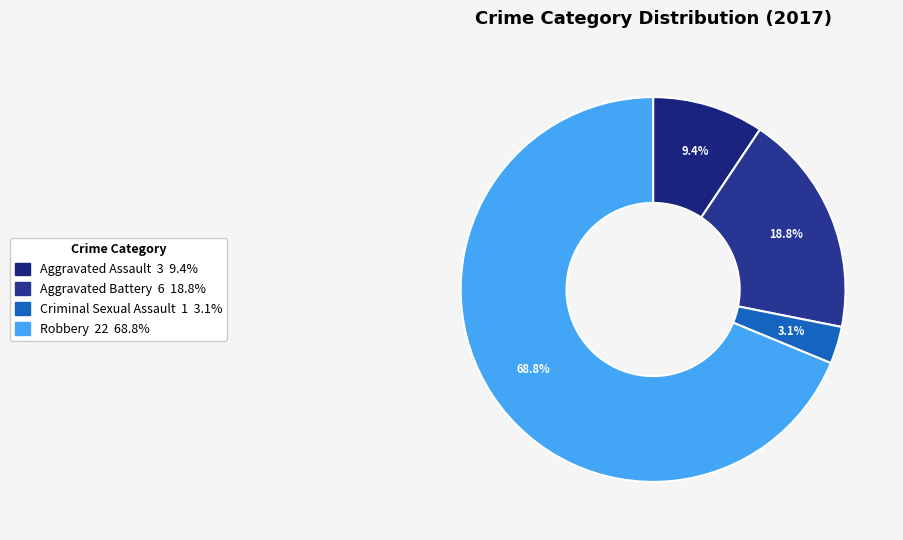

The Criminal Sexual Assault slice represents 3% of the pie. True or false?

True